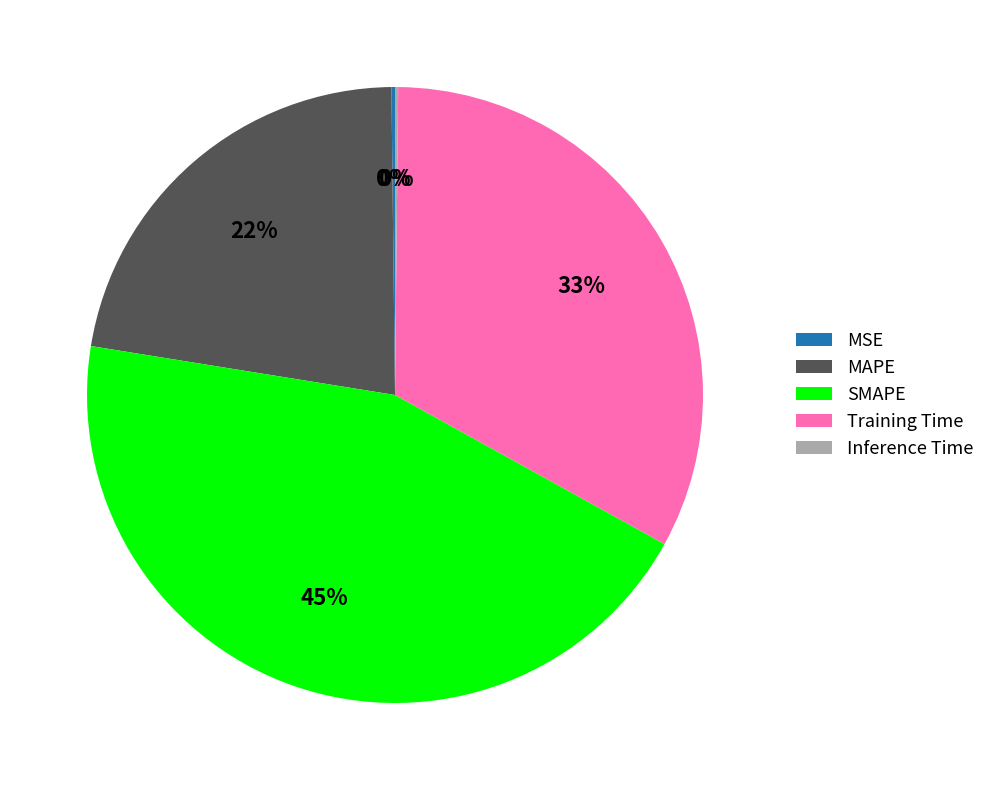

Which category has the biggest portion of the pie?

SMAPE